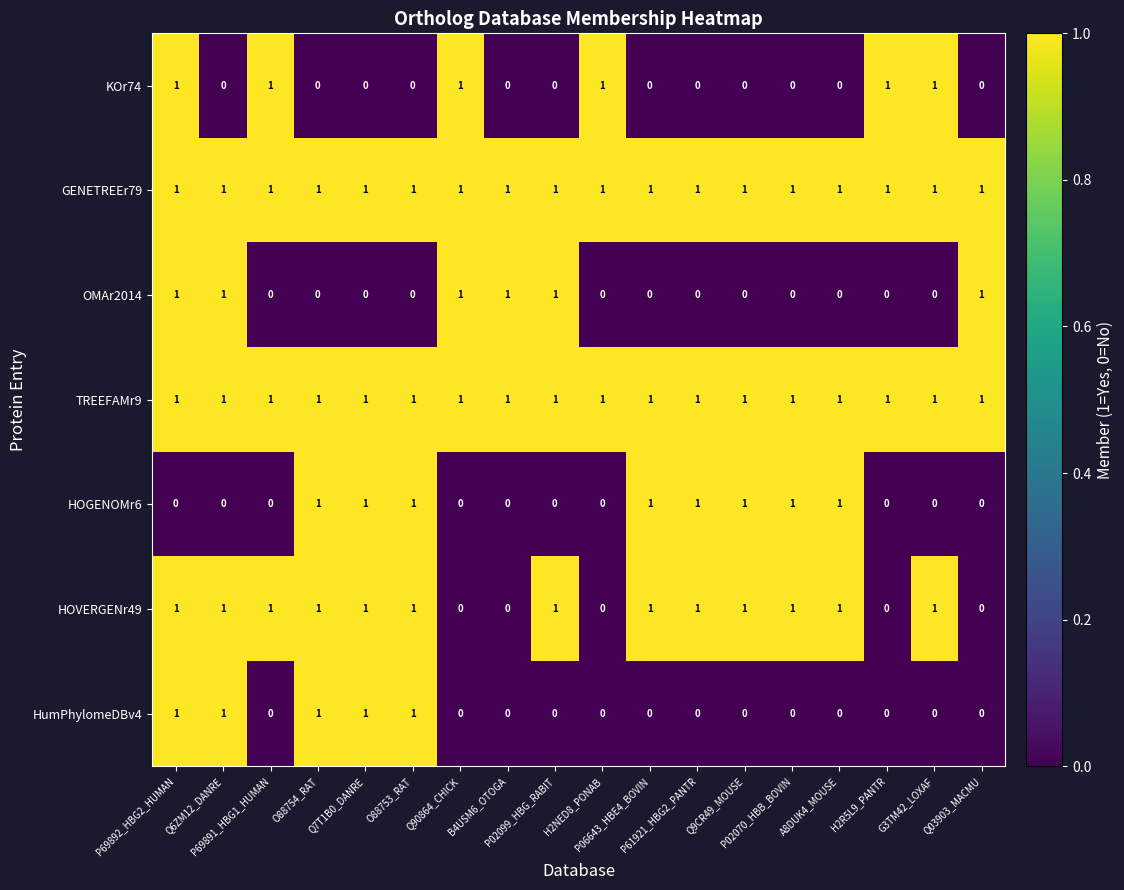

How many data points does each series have?

18